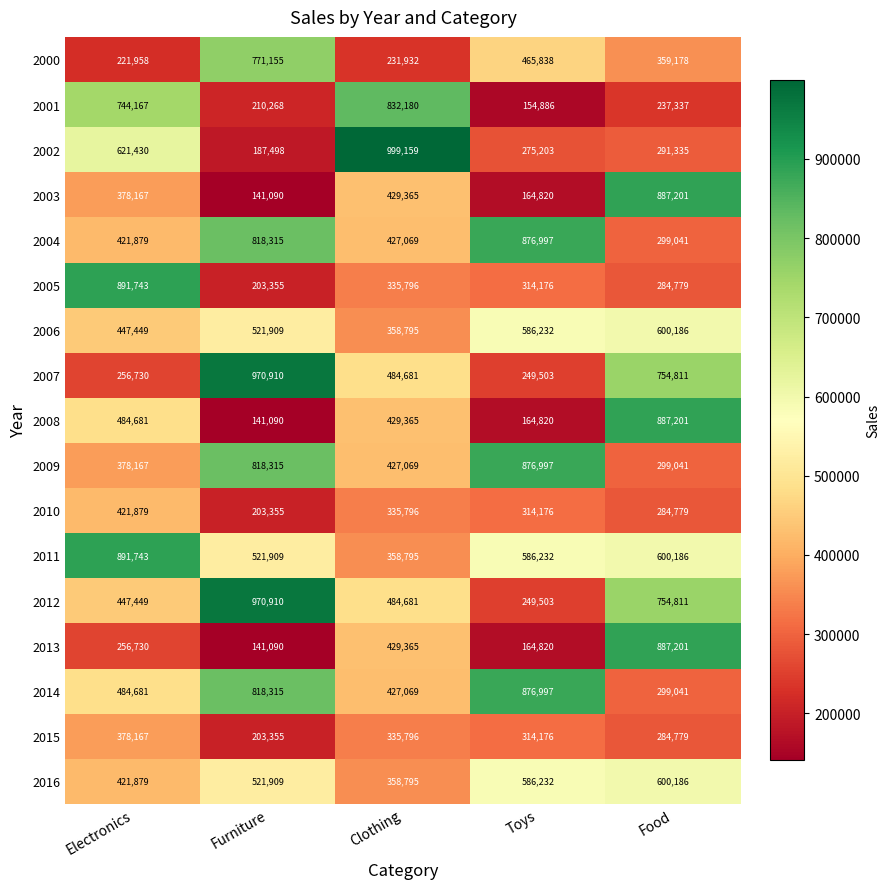

What is the sum of the 2014 values at Food and Furniture?

1117356